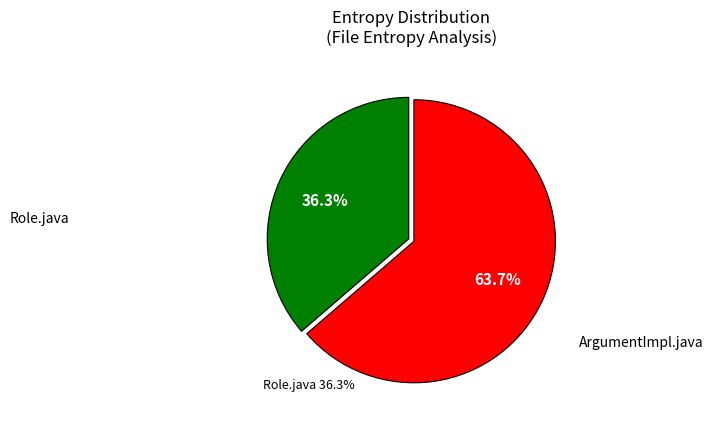

Is there a majority slice in this chart?

Yes